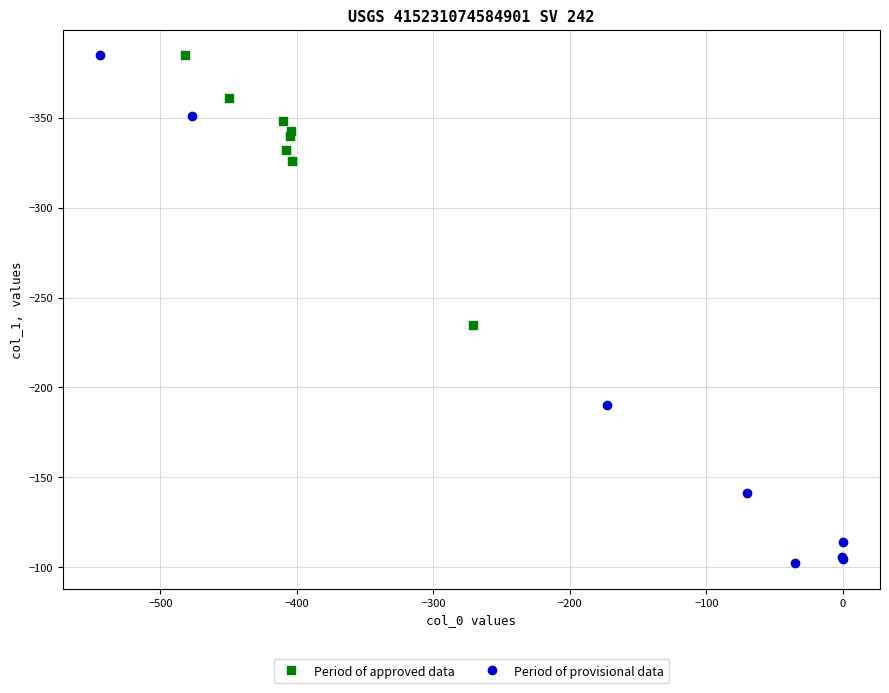

Which series has the widest spread of Y values?

Period of provisional data